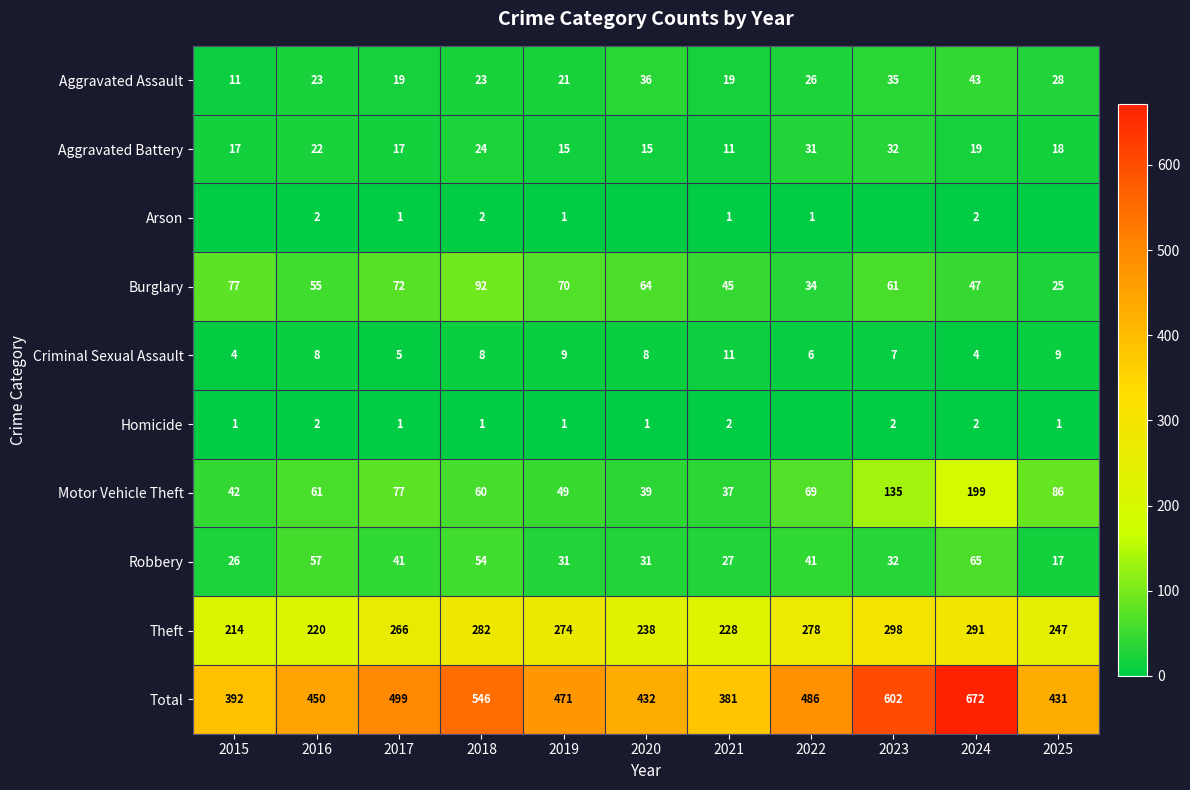

Is it true that Motor Vehicle Theft equals 199 at 2024?

True